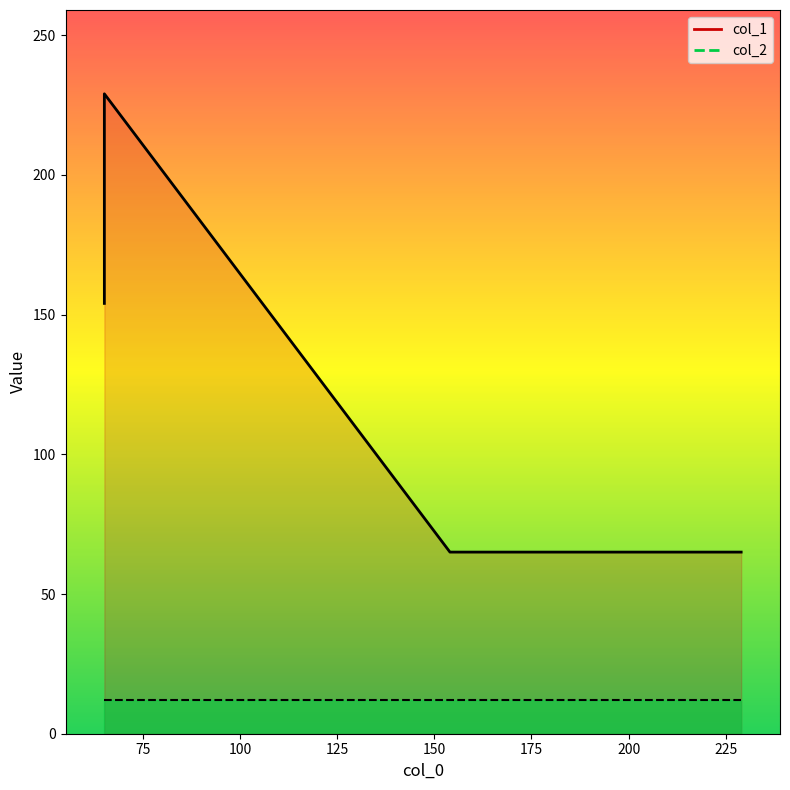

True or false: col_2_line and col_1_line intersect in this chart.

False